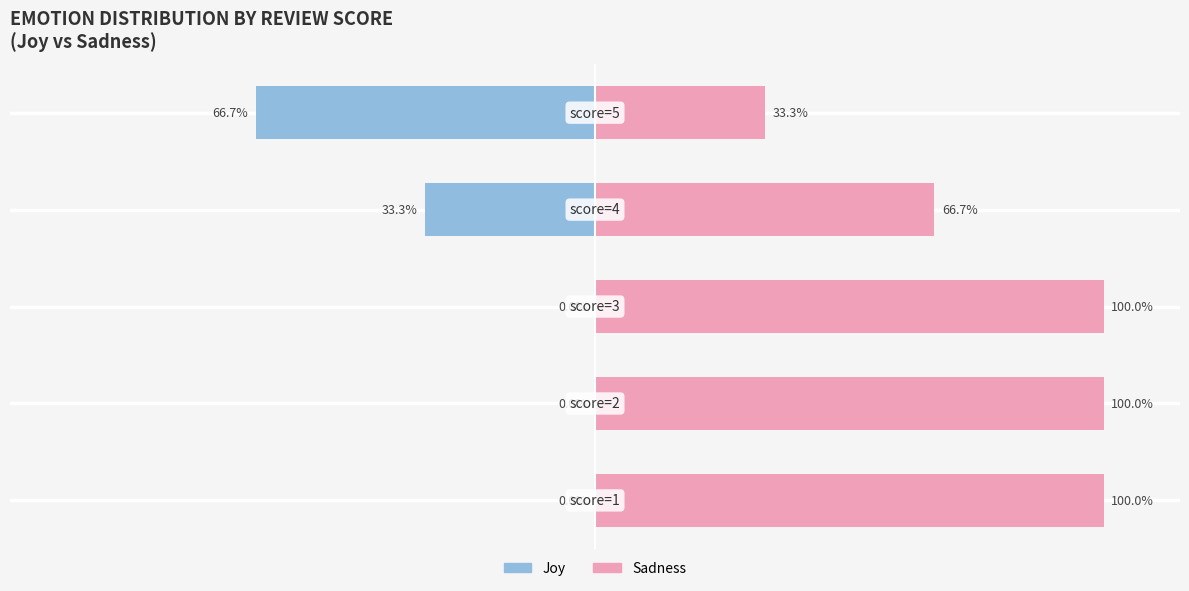

What is the maximum value for Sadness?

100.0